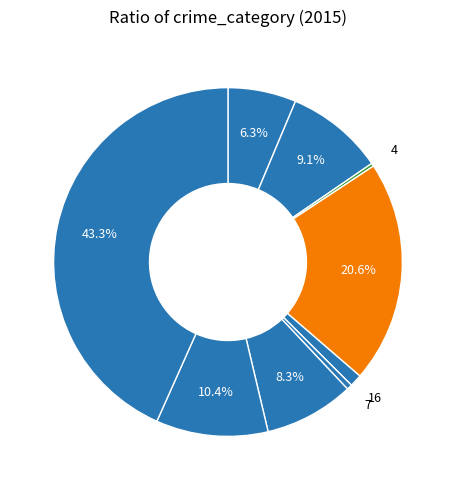

Rank the categories by value from lowest to highest.

Arson, Homicide, Criminal Sexual Assault, Aggravated Assault, Motor Vehicle Theft, Aggravated Battery, Robbery, Burglary, Theft